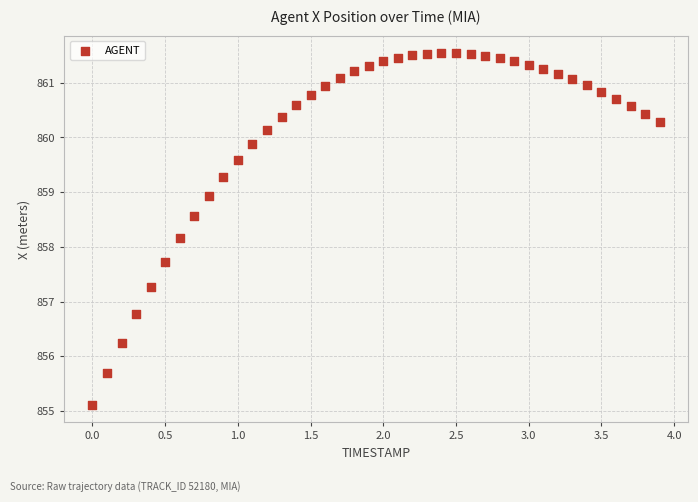

What Y value in the scatter plot is closest to 858?

858.2